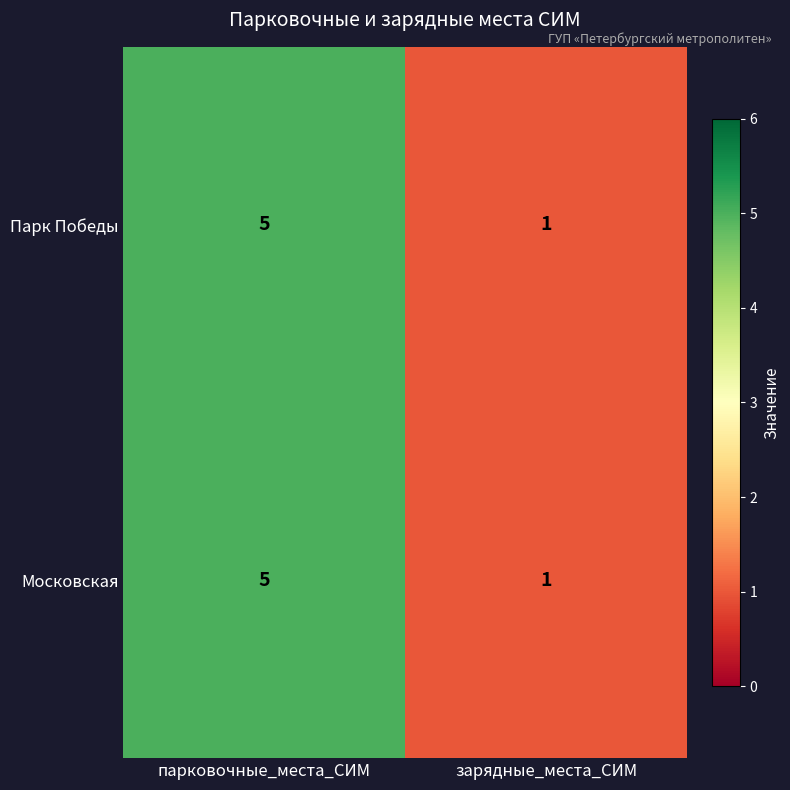

Which category has the lowest value in the Московская series?

зарядные_места_СИМ